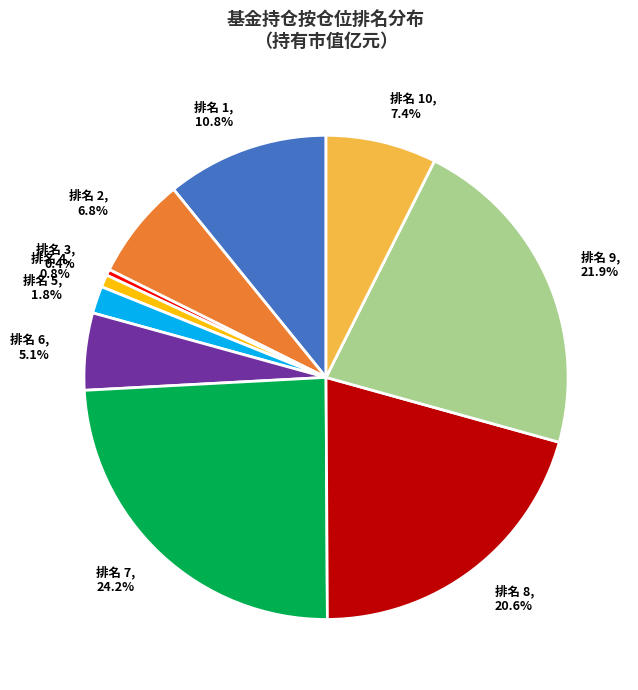

What is the largest slice in the pie chart?

排名 7